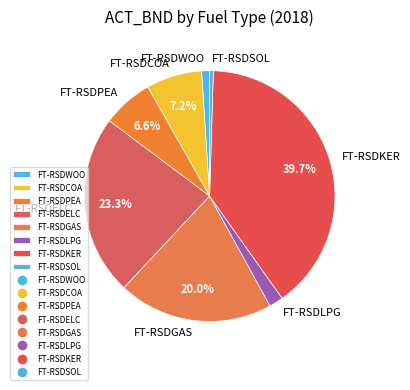

Count the number of slices in the pie.

8